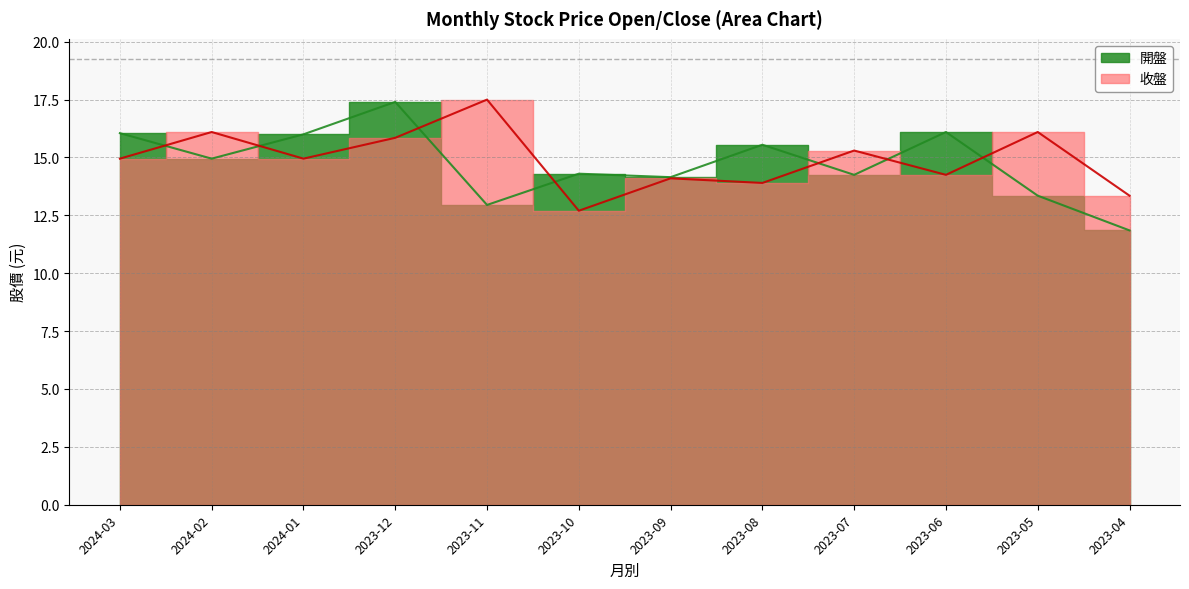

What is the average value of the 收盤 series?

14.9